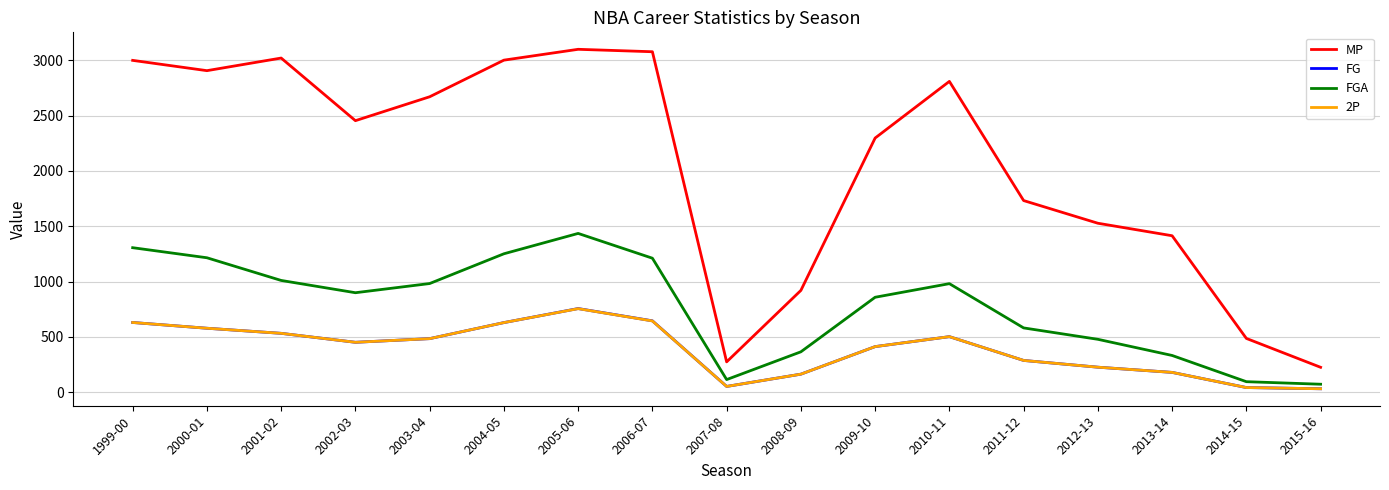

How many values in the FGA series are below 899?

8